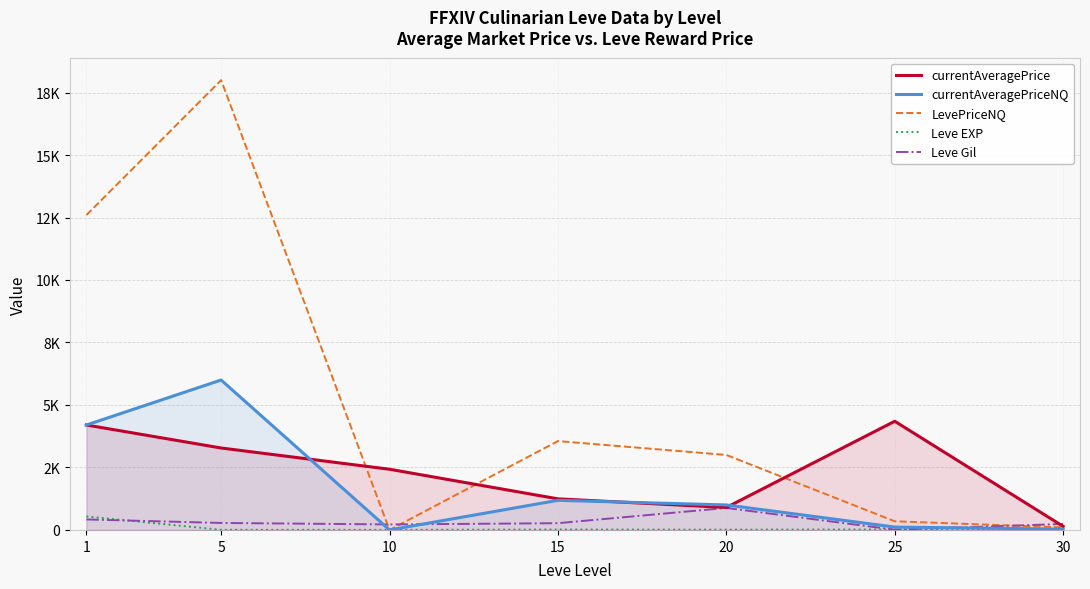

How many positive values does the LevePriceNQ series have?

6